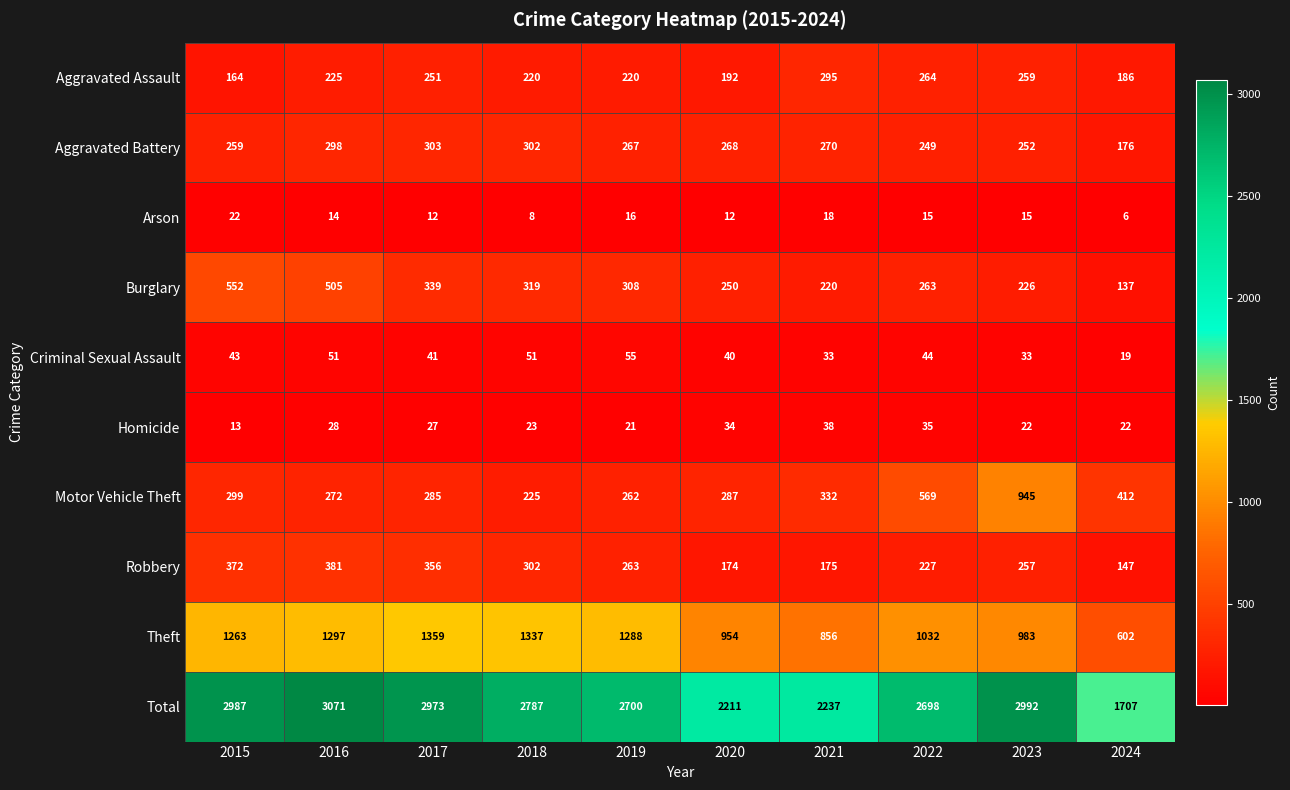

What is the difference between the second highest and minimum values in the Aggravated Assault series?

100